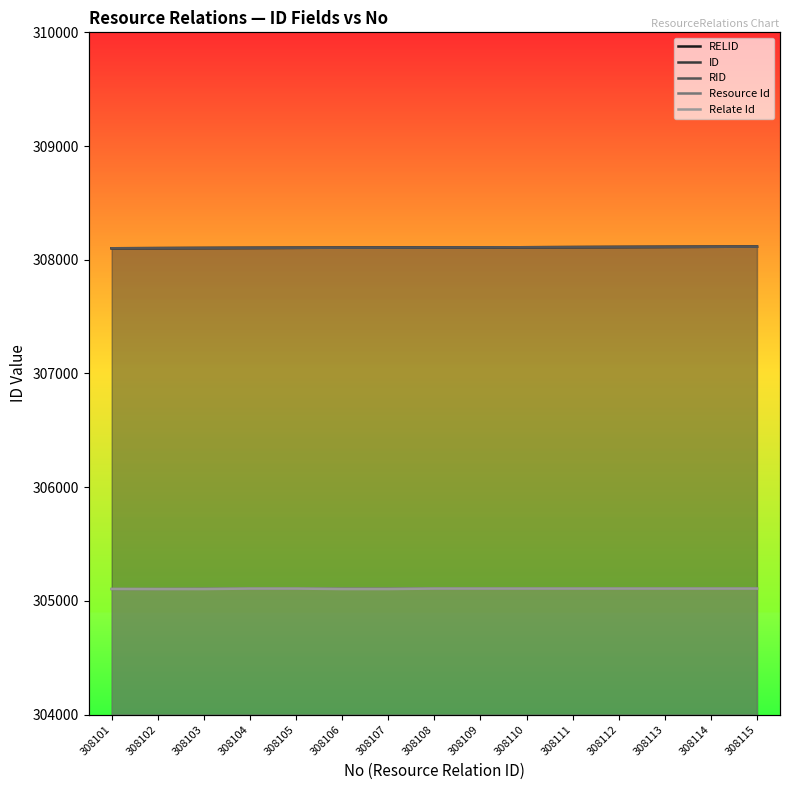

At how many categories does at least one series exceed 305513?

15